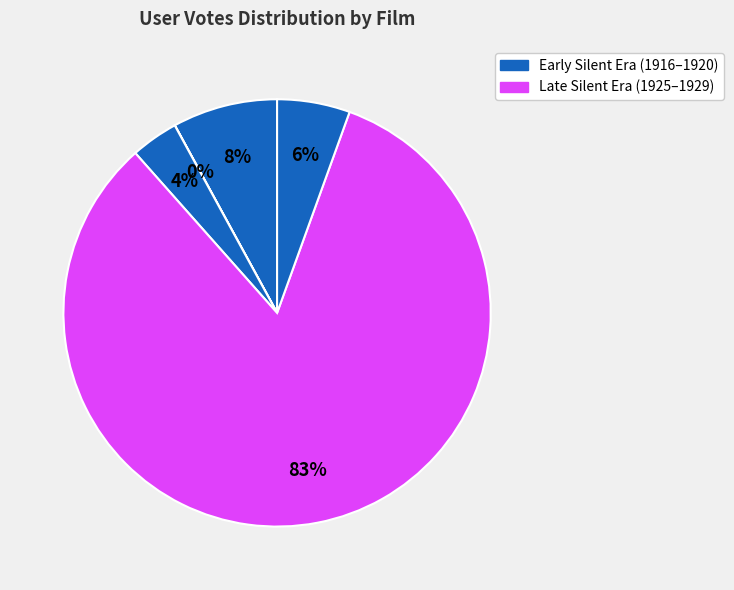

How many slices are in this pie chart?

5